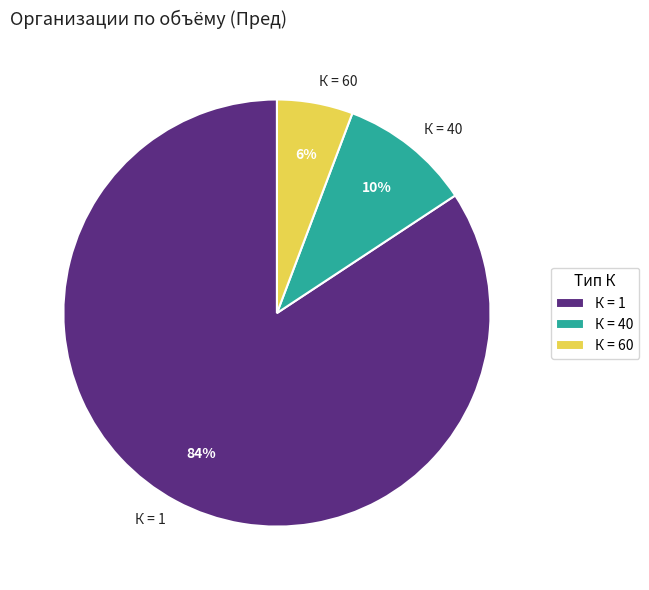

To the nearest percent, what is the average slice percentage?

33%